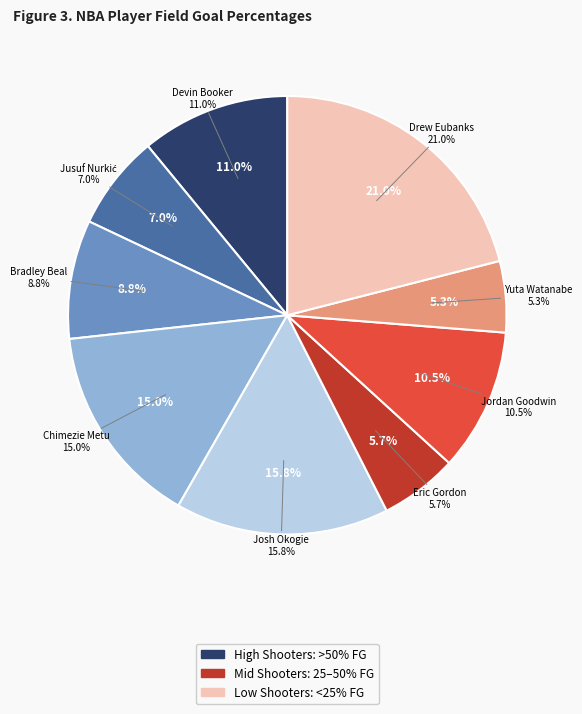

What is the total percentage of Josh Okogie and Devin Booker?

26.7%